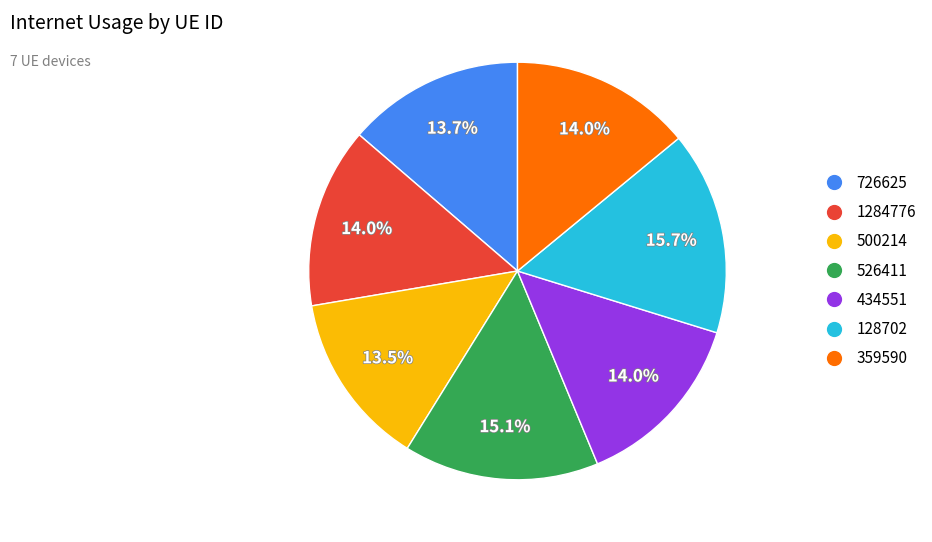

Which category has the biggest portion of the pie?

128702